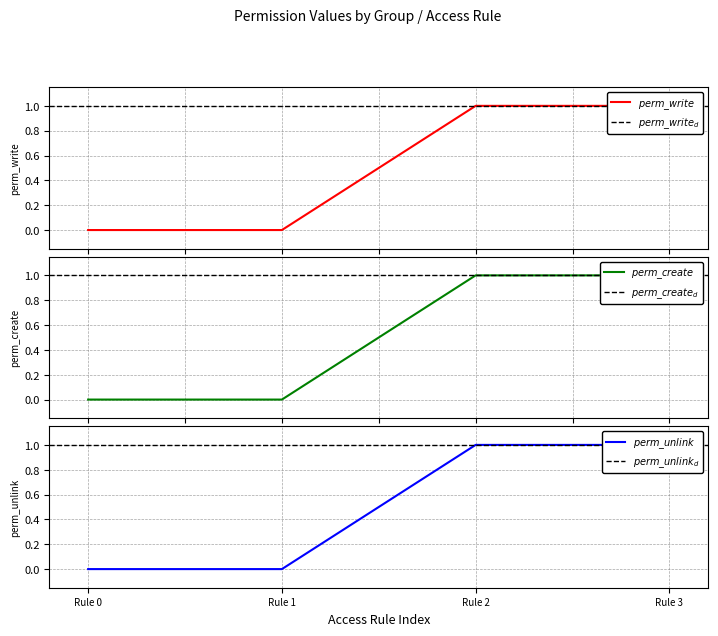

The value of perm_unlink at Rule 3 is 0. True or false?

False